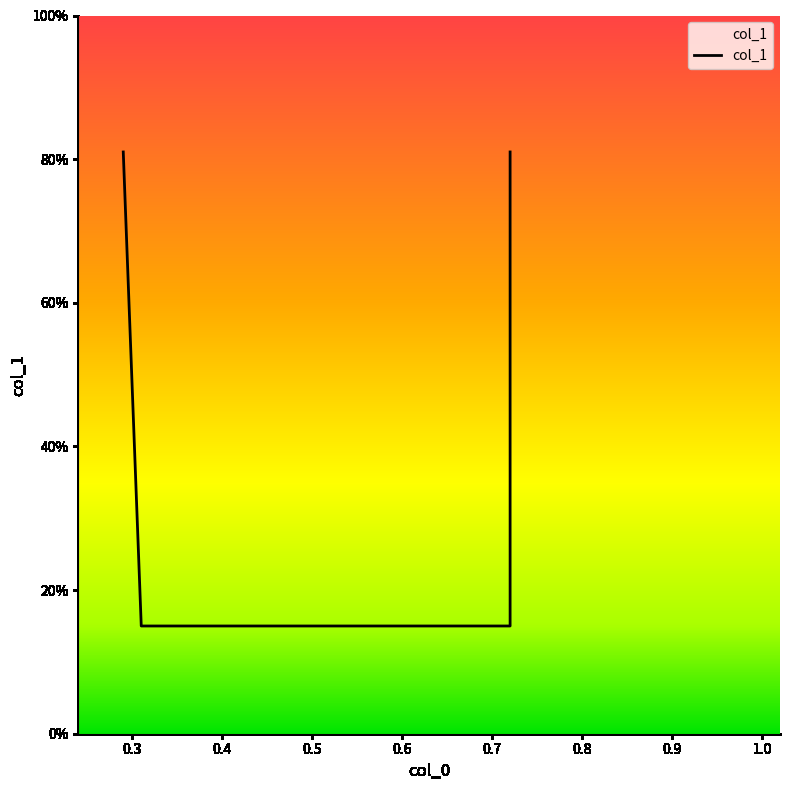

Which has a higher value, 0.29 or 0.72?

0.29